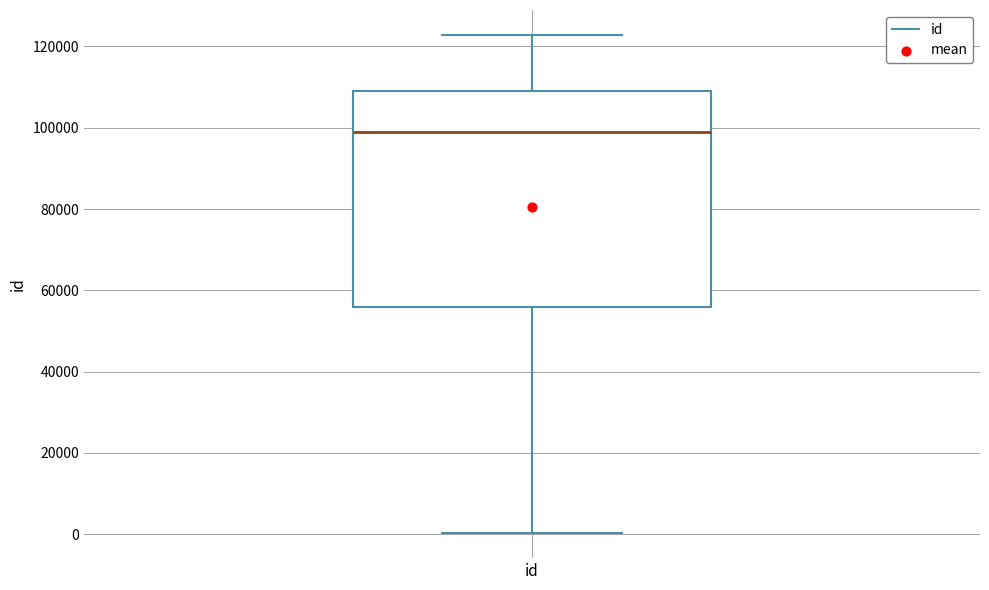

Where is the upper edge of the box for id on the y-axis? The values are not printed on the chart, so give them approximately, as read against the axis.

110000